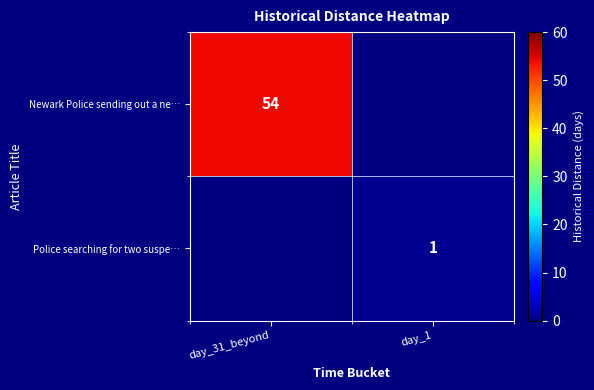

The Newark Police sending out a ne… series shows 88 at day_31_beyond. True or false?

False